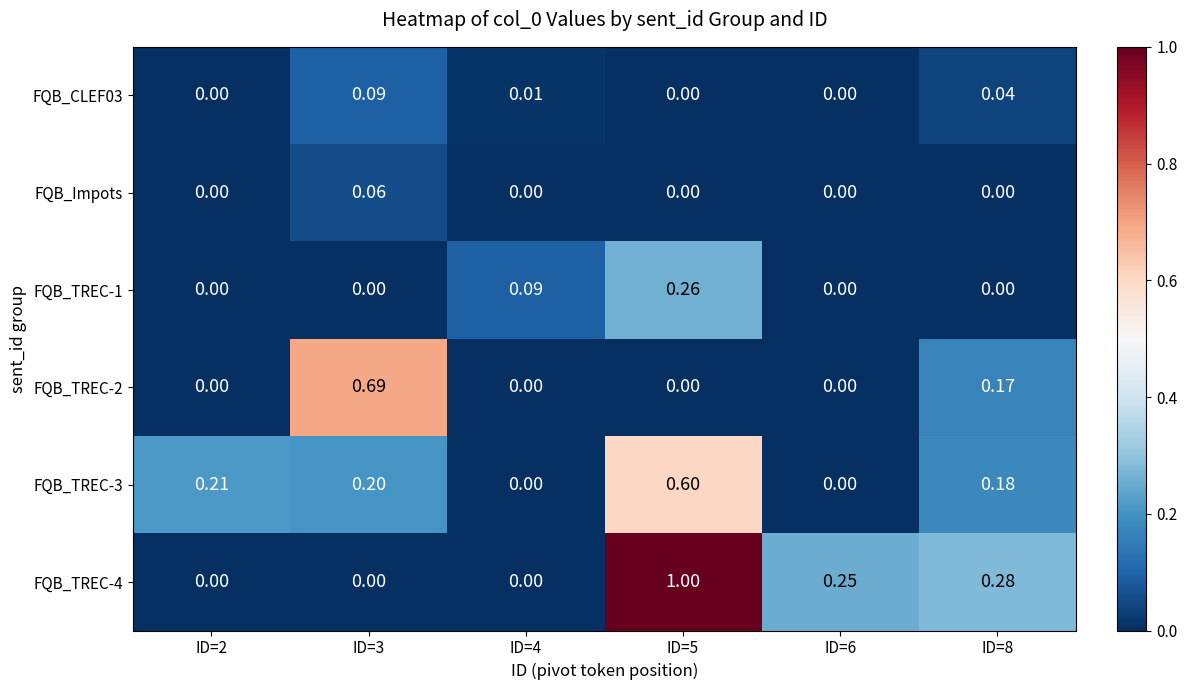

Is the value of FQB_Impots at ID=3 greater than the value of FQB_TREC-1 at ID=5?

No